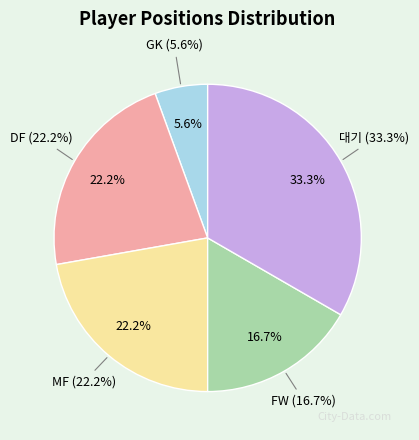

The DF slice represents 22% of the pie. True or false?

True